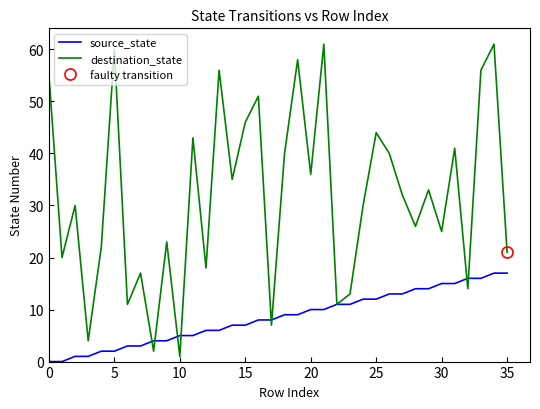

How many intersections are there between source_state and destination_state?

8